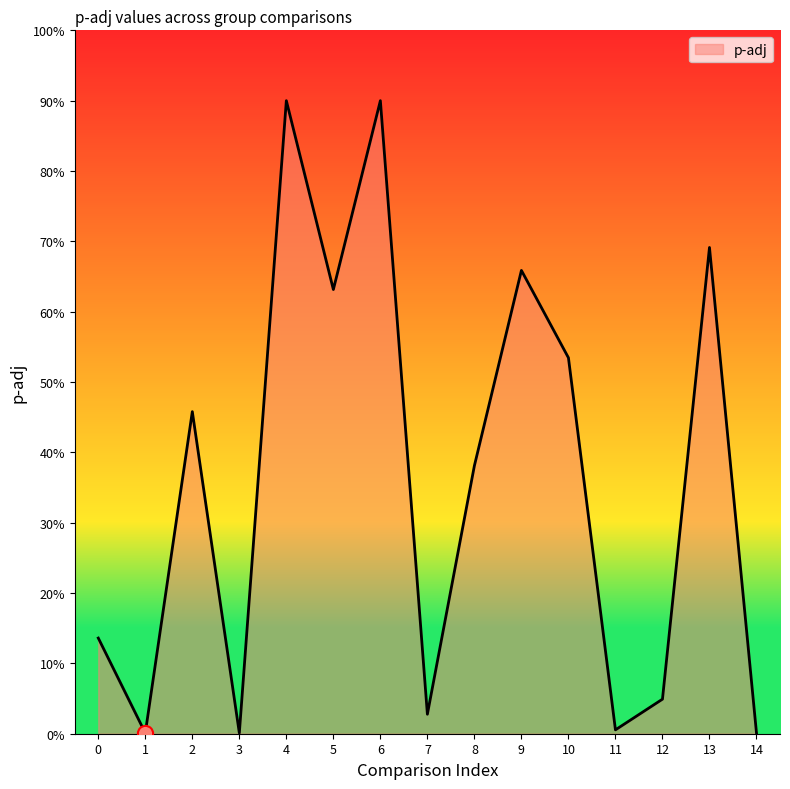

Does the chart have visible grid lines?

No